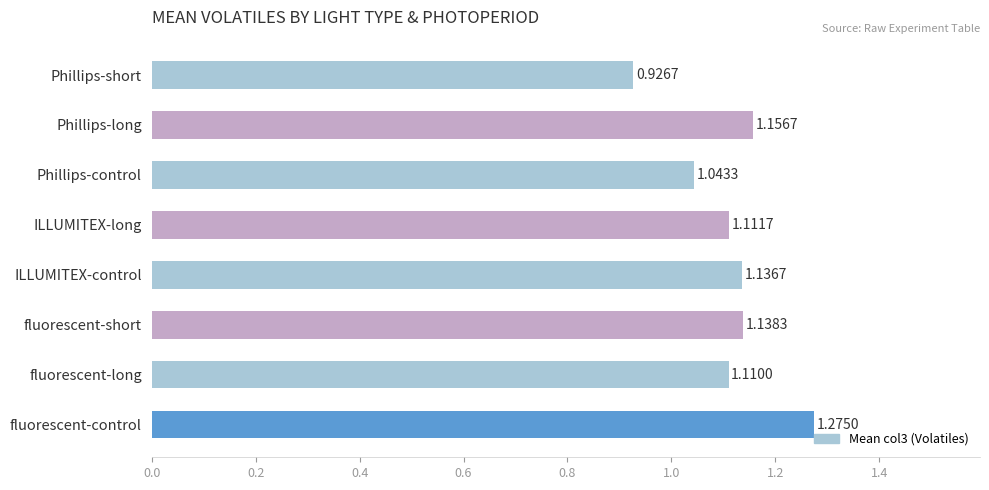

How many bars are there in total?

8